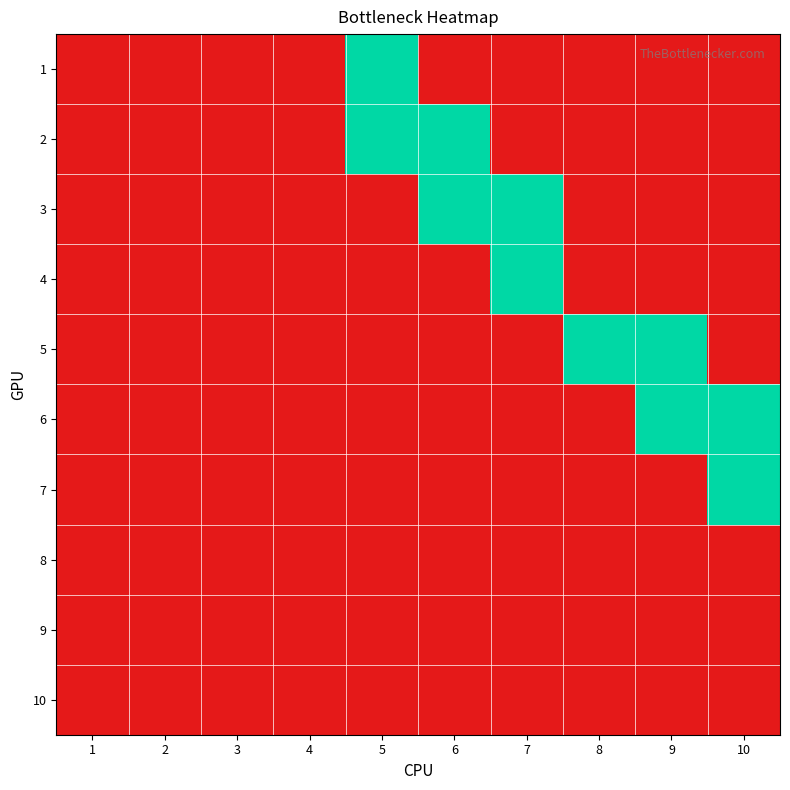

Reading right to left, list all the values displayed in this chart.

1: 10=0	9=0	8=0	7=0	6=0	5=1	4=0	3=0	2=0	1=0
2: 10=0	9=0	8=0	7=0	6=1	5=1	4=0	3=0	2=0	1=0
3: 10=0	9=0	8=0	7=1	6=1	5=0	4=0	3=0	2=0	1=0
4: 10=0	9=0	8=0	7=1	6=0	5=0	4=0	3=0	2=0	1=0
5: 10=0	9=1	8=1	7=0	6=0	5=0	4=0	3=0	2=0	1=0
6: 10=1	9=1	8=0	7=0	6=0	5=0	4=0	3=0	2=0	1=0
7: 10=1	9=0	8=0	7=0	6=0	5=0	4=0	3=0	2=0	1=0
8: 10=0	9=0	8=0	7=0	6=0	5=0	4=0	3=0	2=0	1=0
9: 10=0	9=0	8=0	7=0	6=0	5=0	4=0	3=0	2=0	1=0
10: 10=0	9=0	8=0	7=0	6=0	5=0	4=0	3=0	2=0	1=0